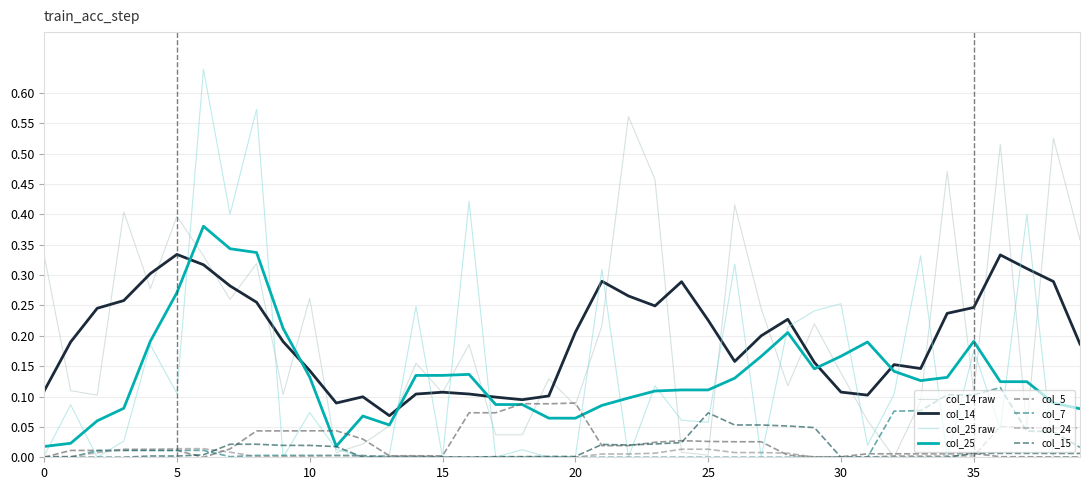

True or false: col_25 raw and col_14 intersect in this chart.

True